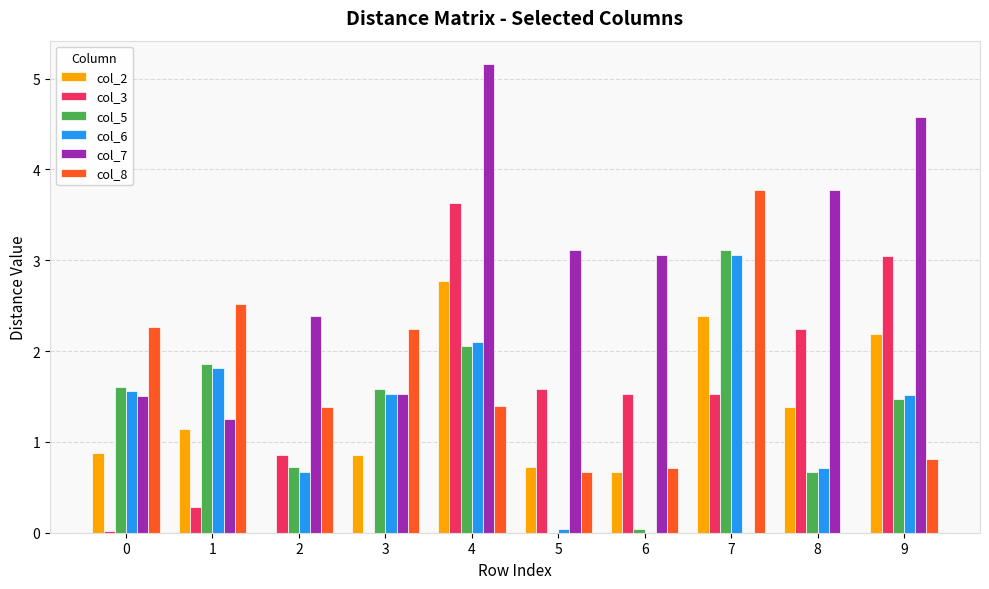

What value does the col_3 series have at 4?

3.6